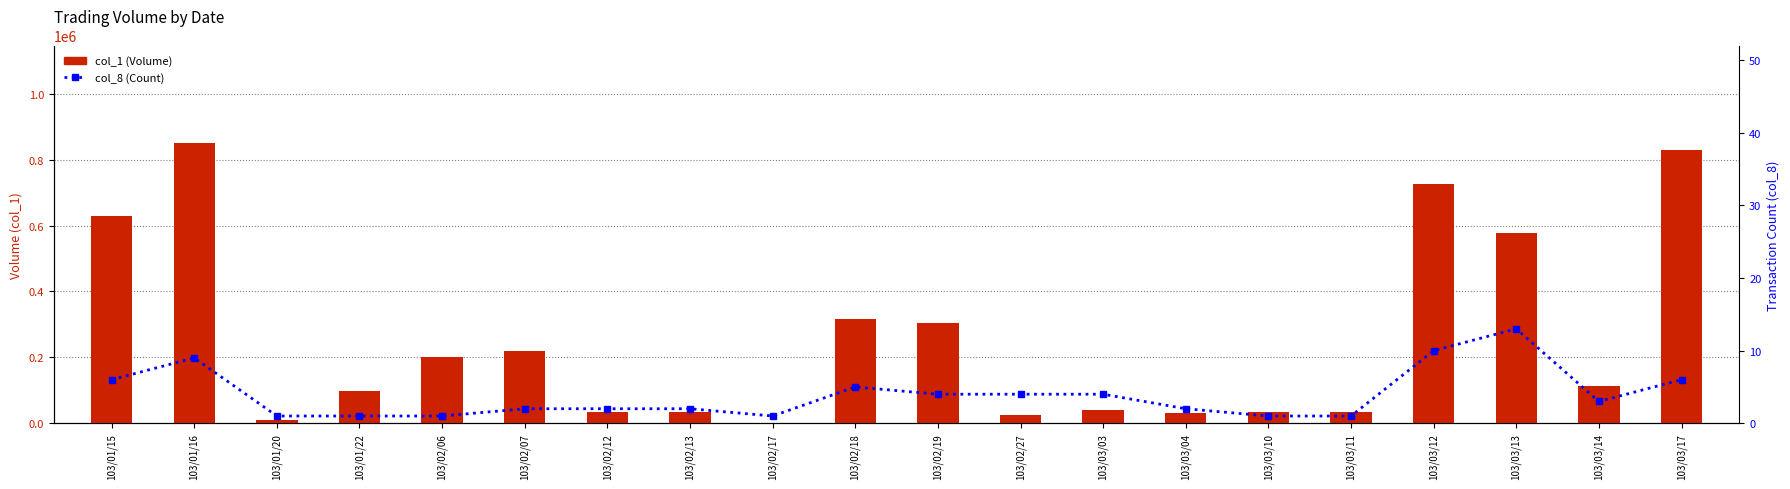

What is the label of the 20th bar from the left?

103/03/17